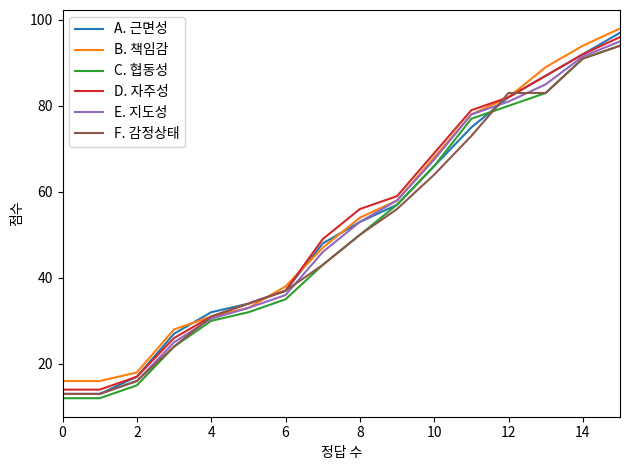

Reading right to left, list all the values displayed in this chart.

A. 근면성: 97.0	92.0	87.0	82.0	75.0	66.0	57.0	53.0	48.0	37.0	34.0	32.0	27.0	17.0	13.0	13.0
B. 책임감: 98.0	94.0	89.0	82.0	78.0	68.0	58.0	54.0	47.0	38.0	33.0	31.0	28.0	18.0	16.0	16.0
C. 협동성: 94.0	91.0	83.0	80.0	77.0	66.0	57.0	50.0	43.0	35.0	32.0	30.0	24.0	15.0	12.0	12.0
D. 자주성: 96.0	92.0	87.0	82.0	79.0	69.0	59.0	56.0	49.0	37.0	34.0	31.0	26.0	17.0	14.0	14.0
E. 지도성: 95.0	91.5	85.0	81.0	78.0	67.5	58.0	53.0	46.0	36.0	33.0	30.5	25.0	16.0	13.0	13.0
F. 감정상태: 94.0	91.0	83.0	83.0	73.0	64.0	56.0	50.0	43.0	37.0	34.0	31.0	24.0	16.0	13.0	13.0